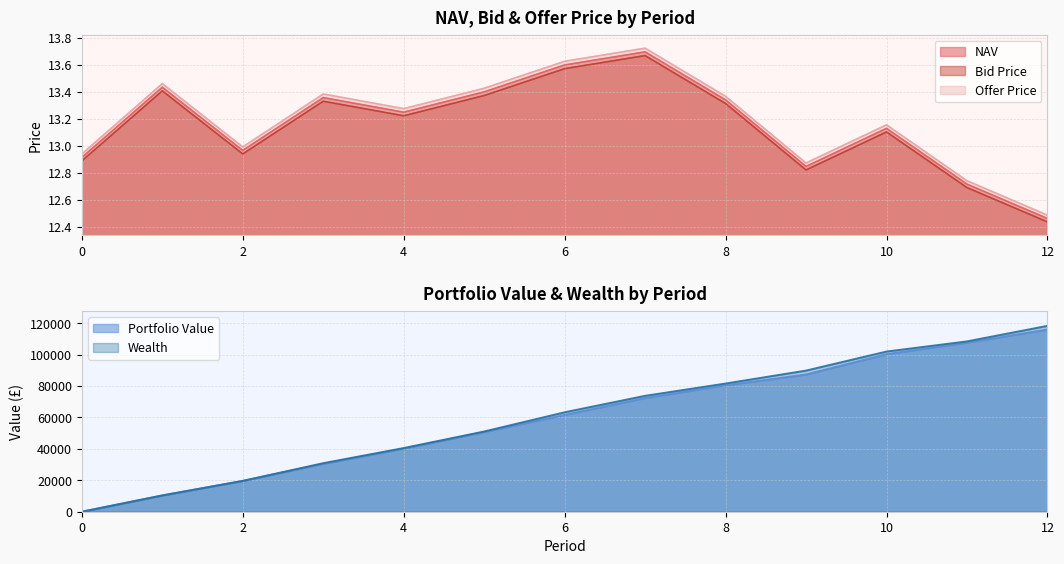

What is the sum of the Bid Price values at 10 and 3?

26.4